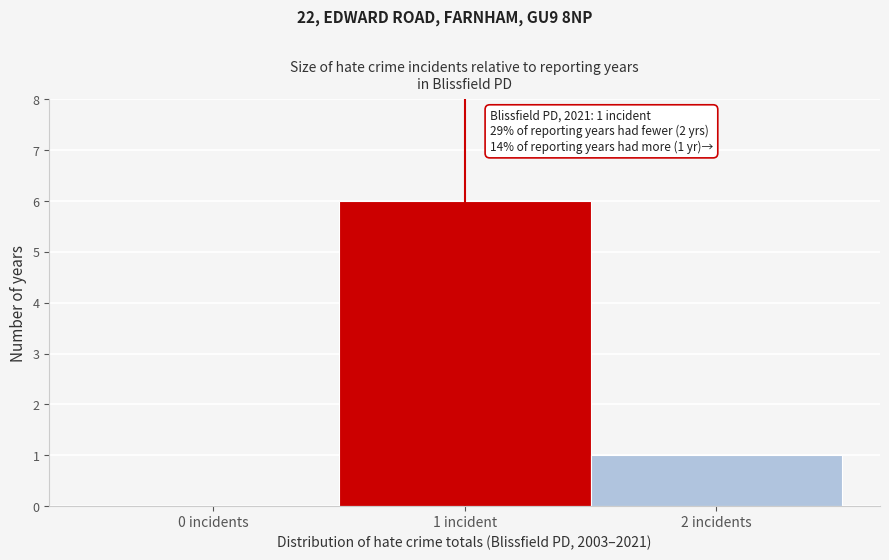

Reading left to right, list all the values displayed in this chart.

0 incidents=0	1 incident=6	2 incidents=1